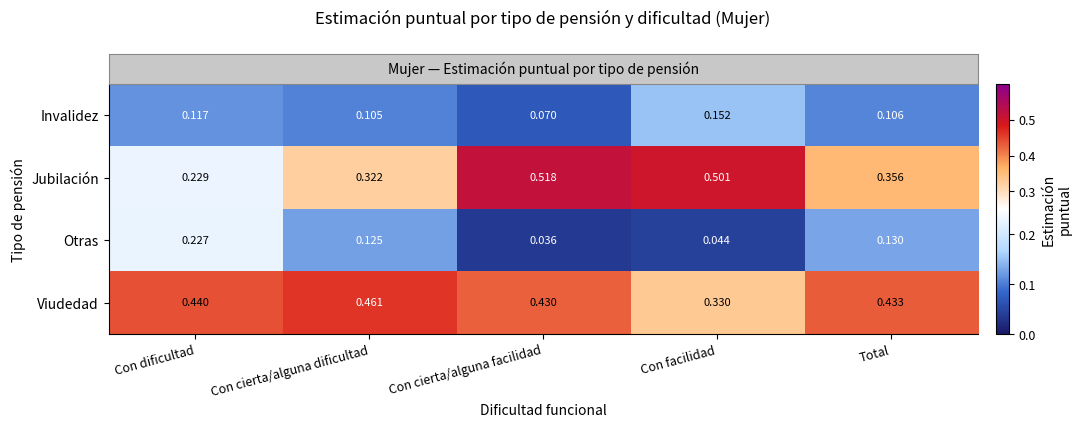

Between Con cierta/alguna dificultad and Con cierta/alguna facilidad, which series saw the biggest shift?

Jubilación